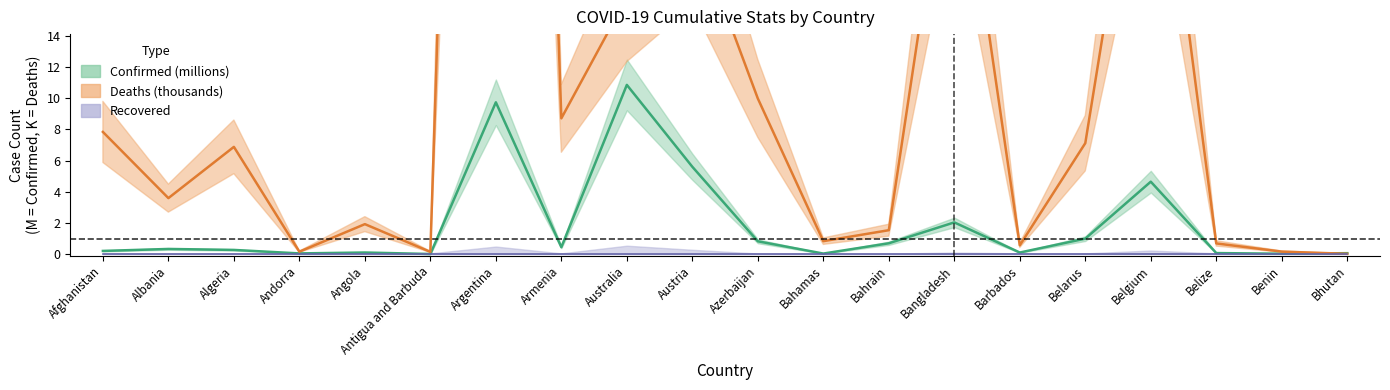

What is the maximum value for Deaths?

130.0